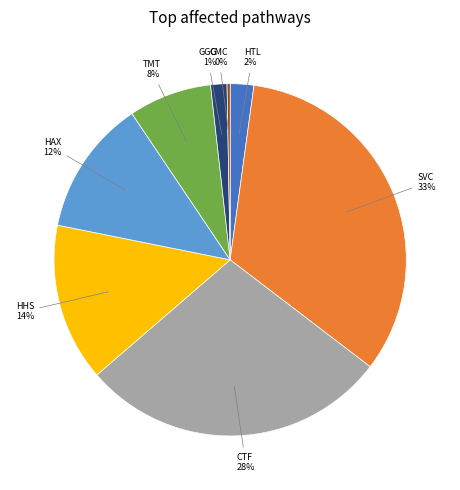

Which has a higher value, SVC or HHS?

SVC